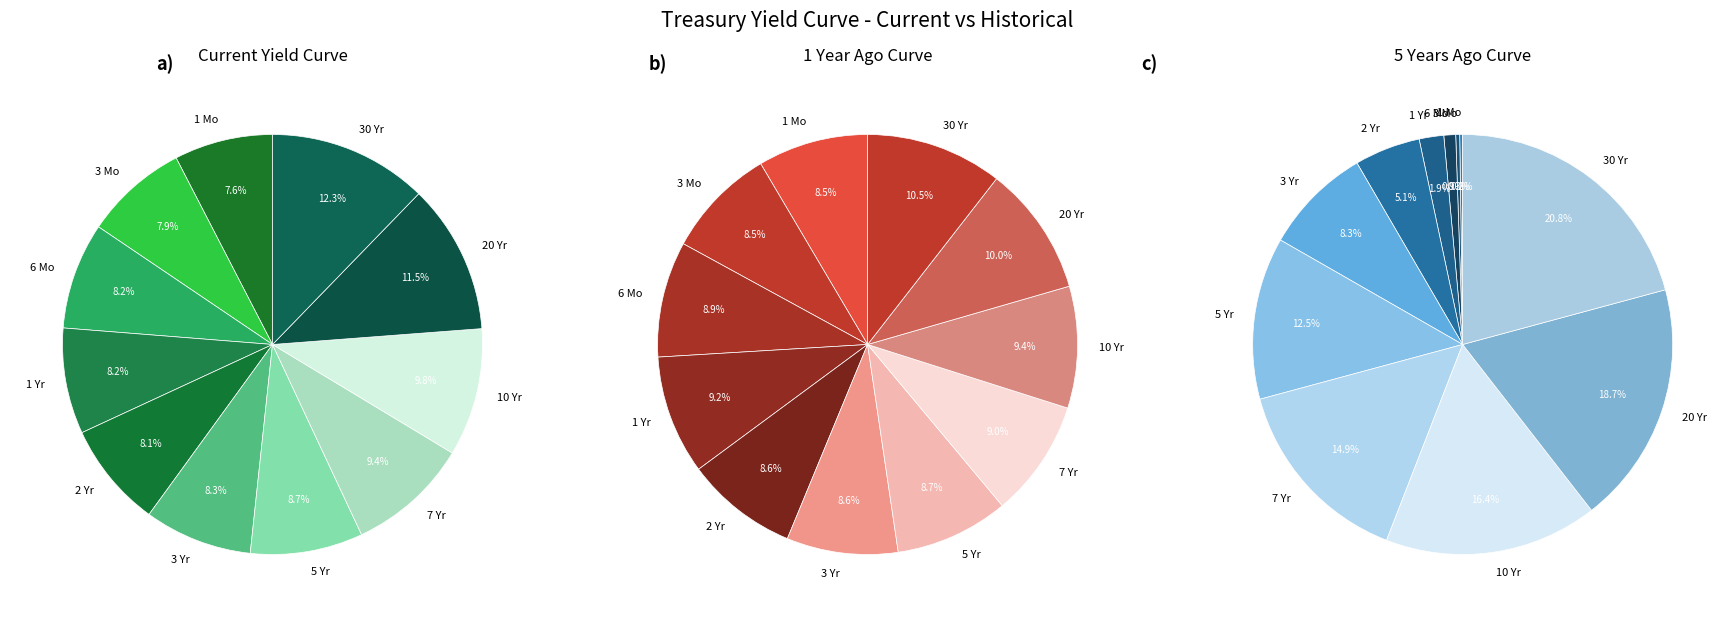

Which series has the widest spread of values?

5 Years Ago Curve